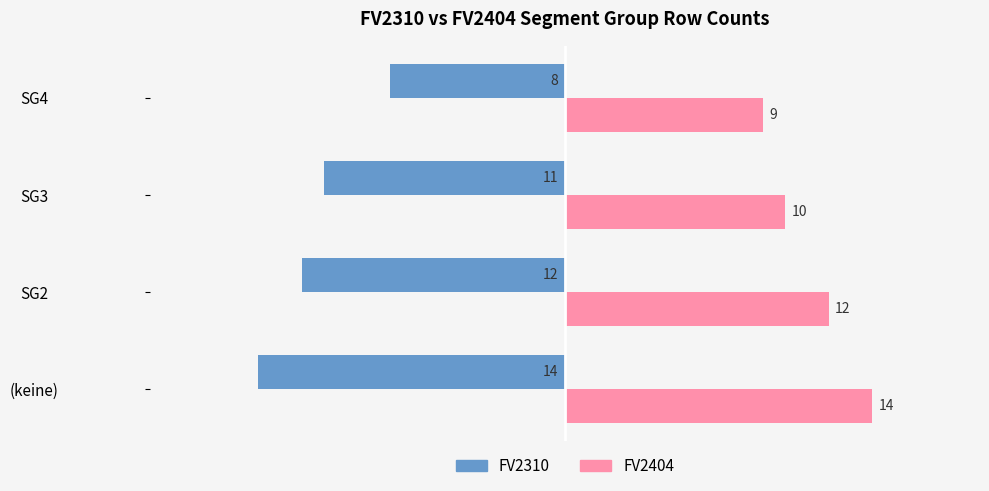

Is it true that FV2404 equals 19 at (keine)?

False